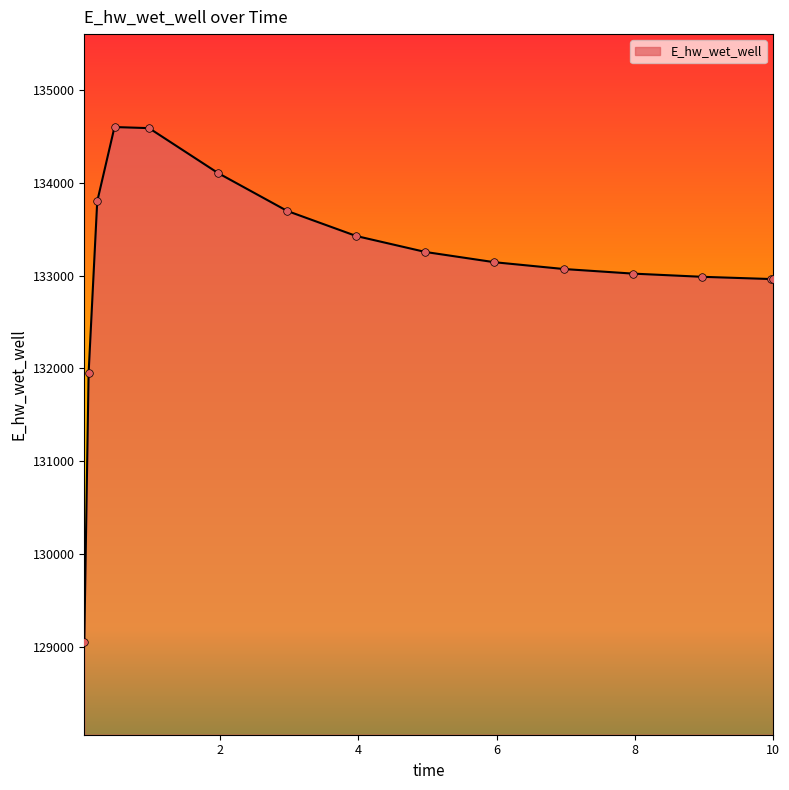

What is the difference between the maximum and minimum values?

5539.0